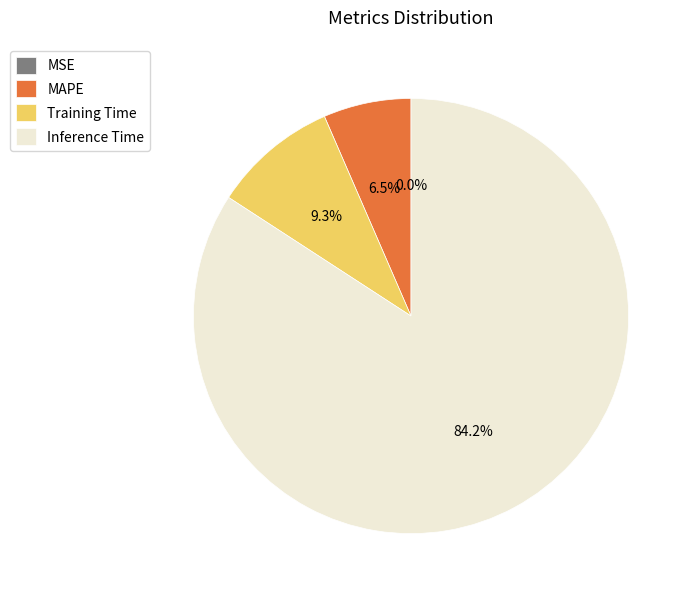

Which slice represents more than half of the pie?

Inference Time